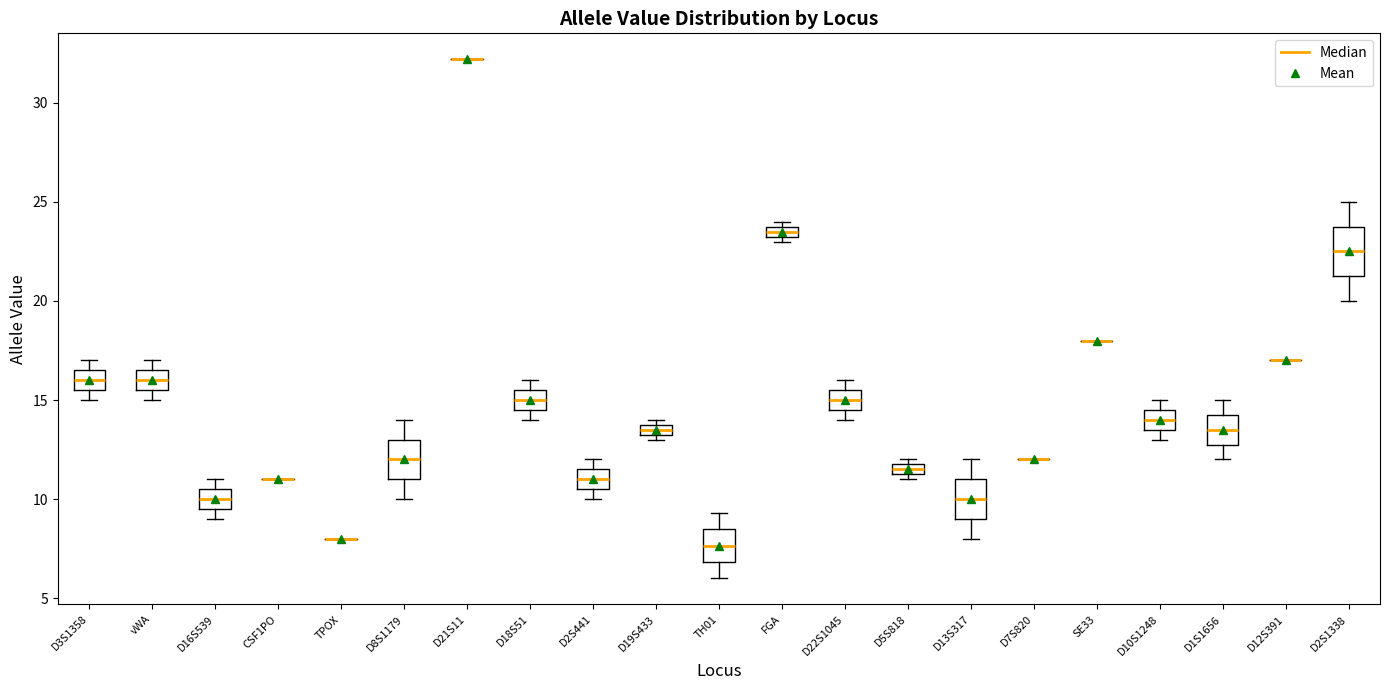

Comparing the boxes themselves (not the whiskers), which one is the tallest?

D2S1338